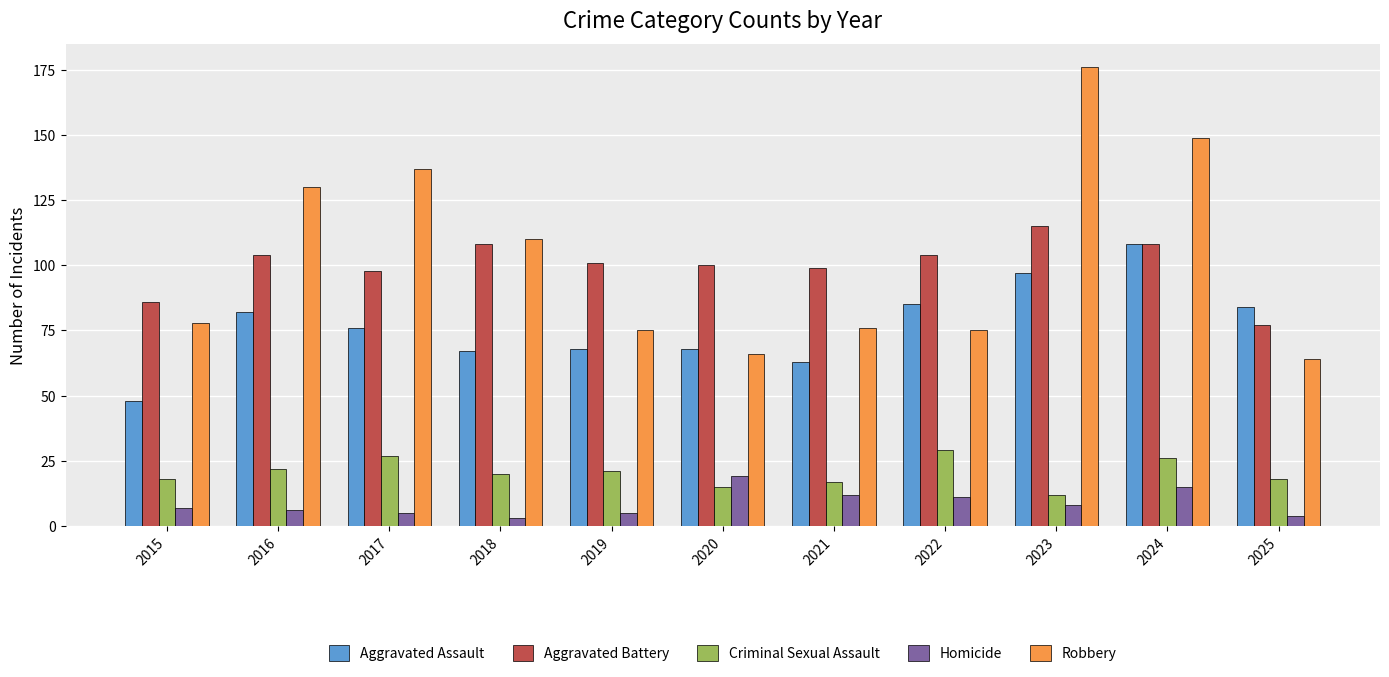

Which series has the widest spread of values?

Robbery